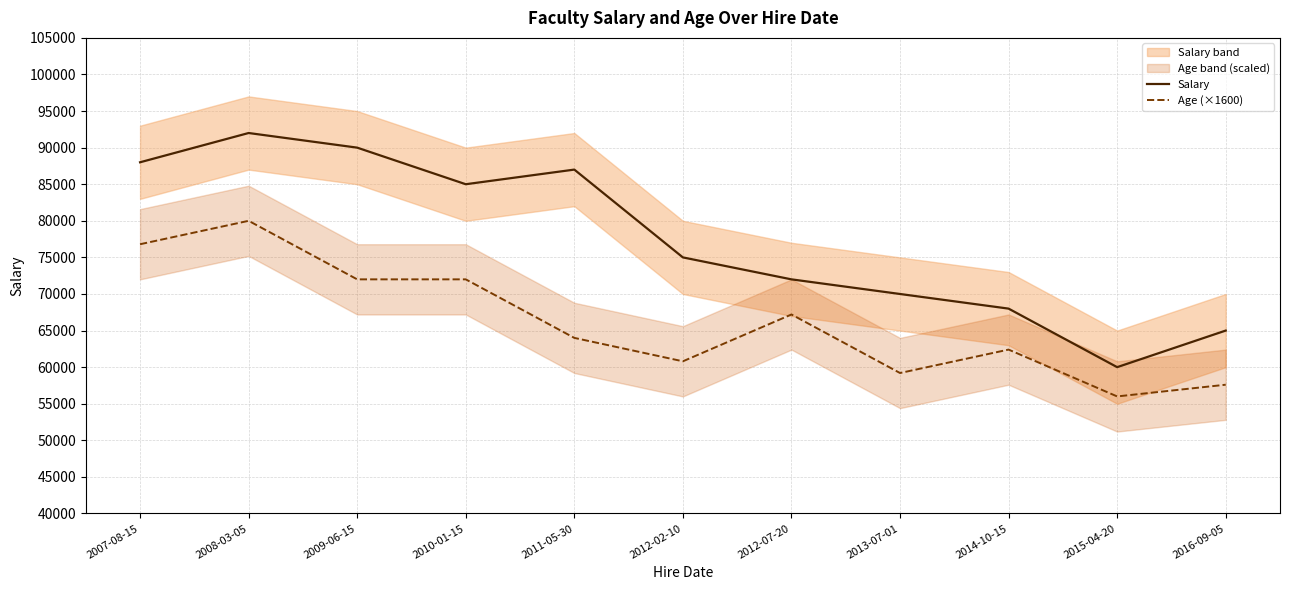

True or false: Salary and Age (×1600) cross at least once.

False